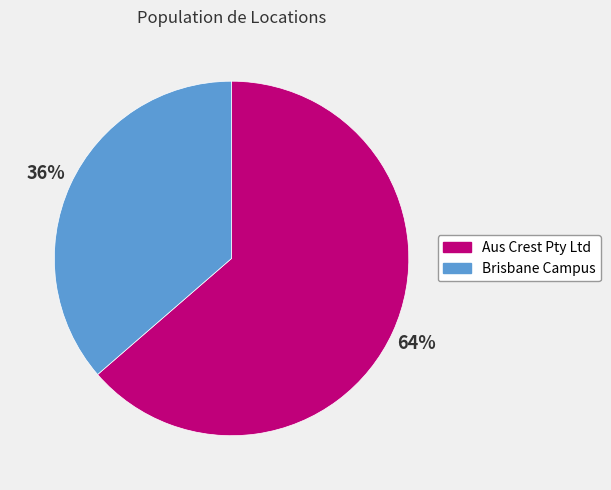

Is the sum of Brisbane Campus and Aus Crest Pty Ltd greater than half?

Yes